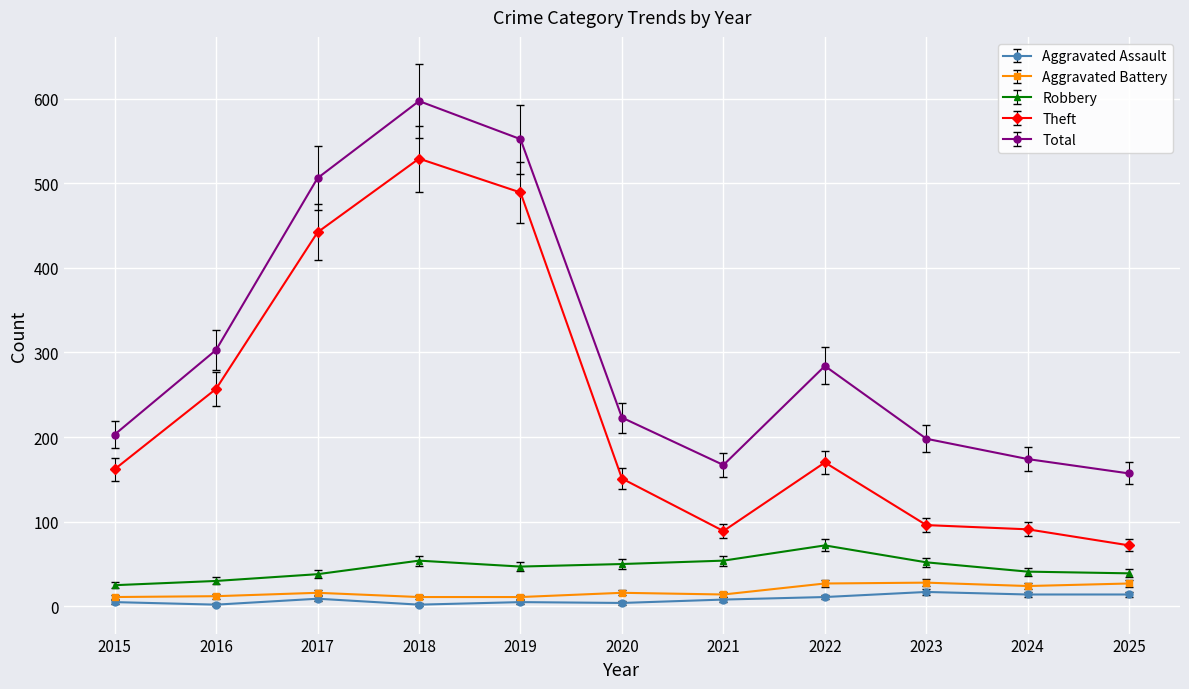

Which category has the highest value in the Theft series?

2018